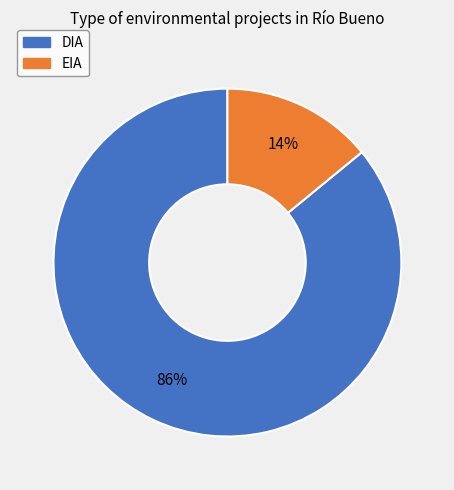

Rank the categories by value from highest to lowest.

DIA, EIA